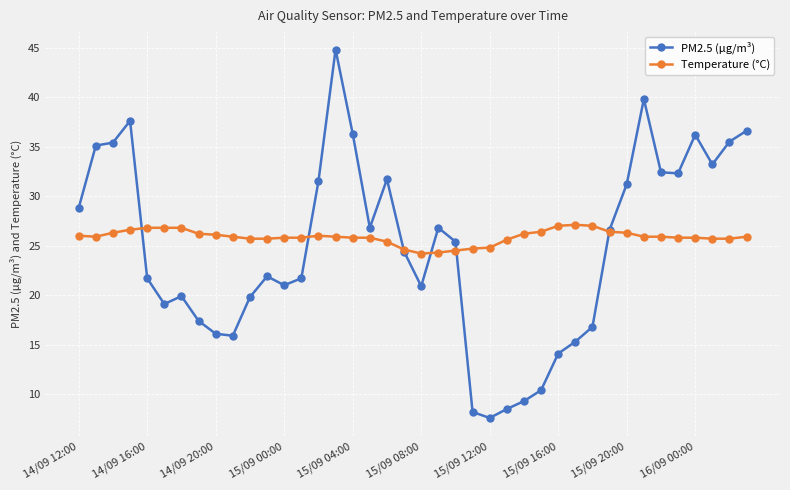

How many lines are shown in the chart?

2